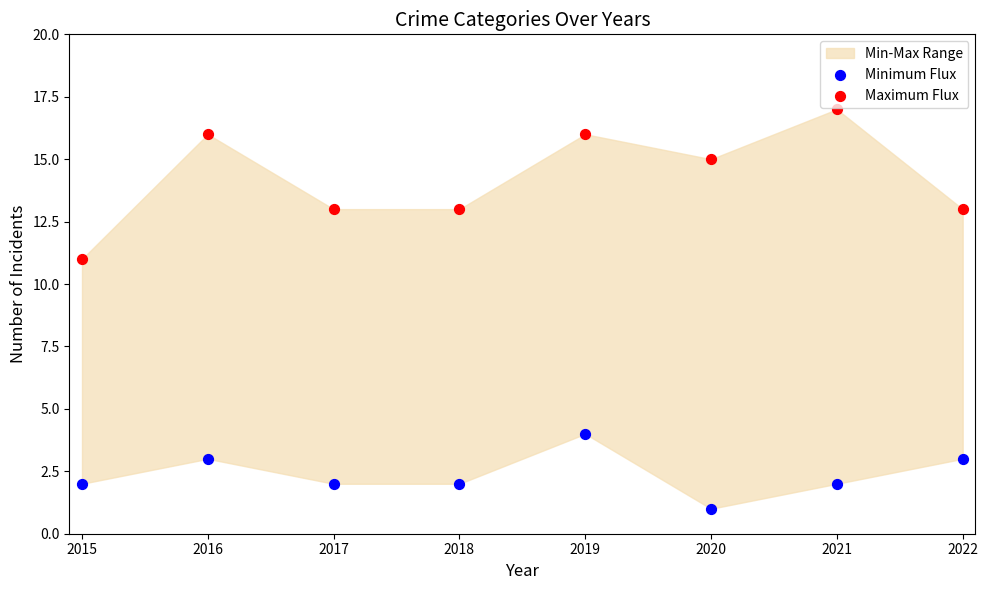

Across all data points, what is the range of Y values (max minus min)?

16